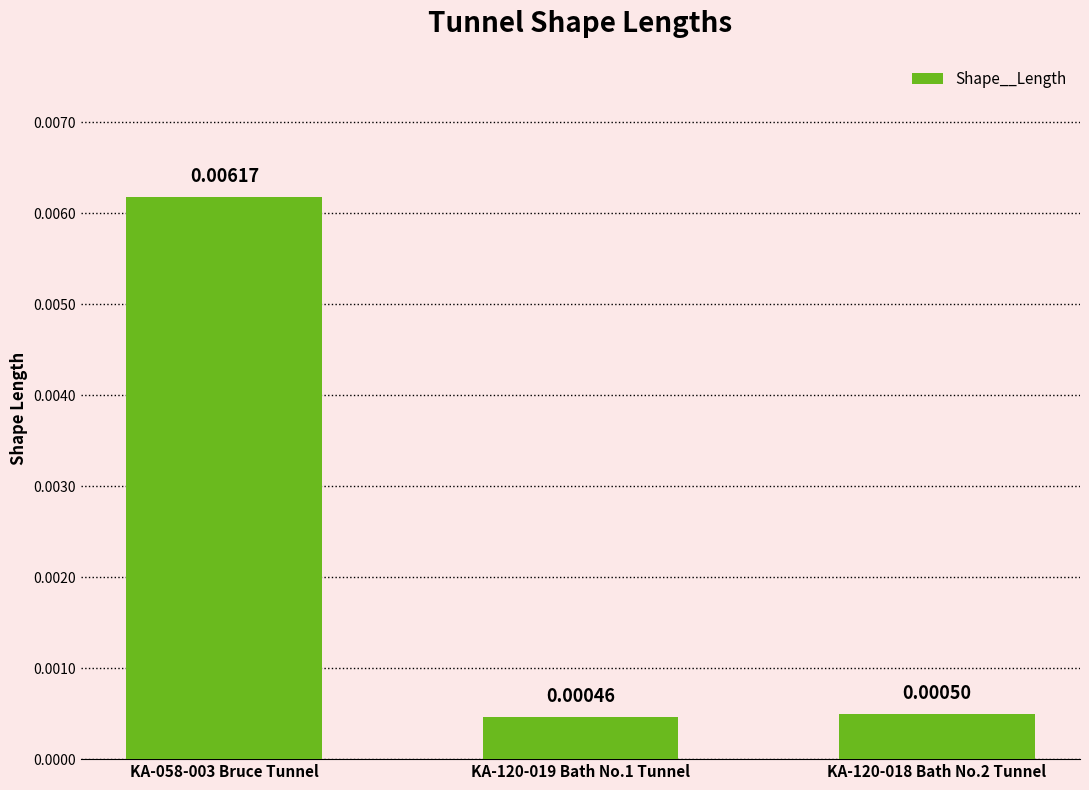

What is the label of the 3rd bar from the right?

KA-058-003 Bruce Tunnel